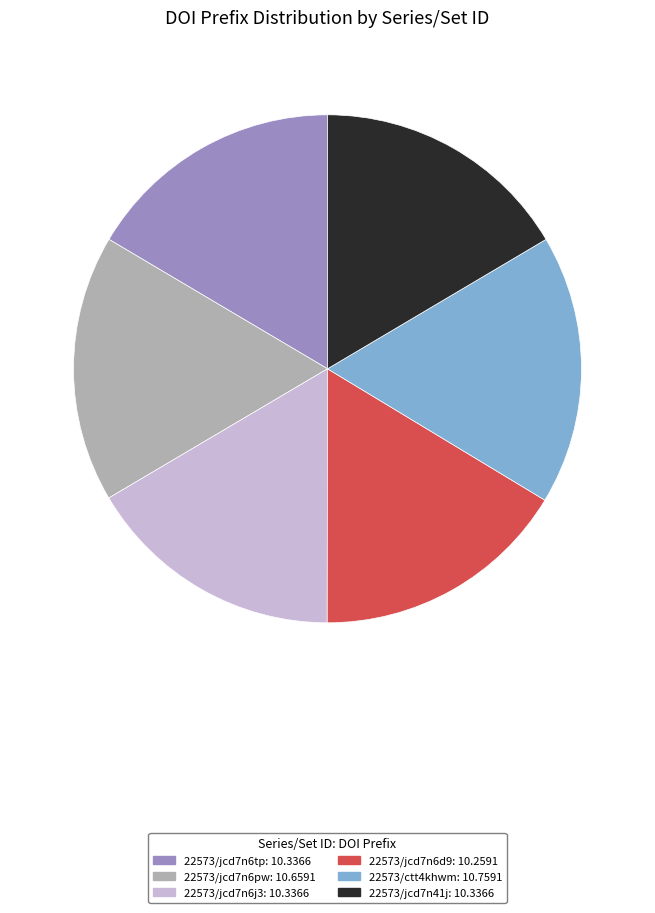

True or false: 22573/jcd7n6tp accounts for 16% of the total.

True